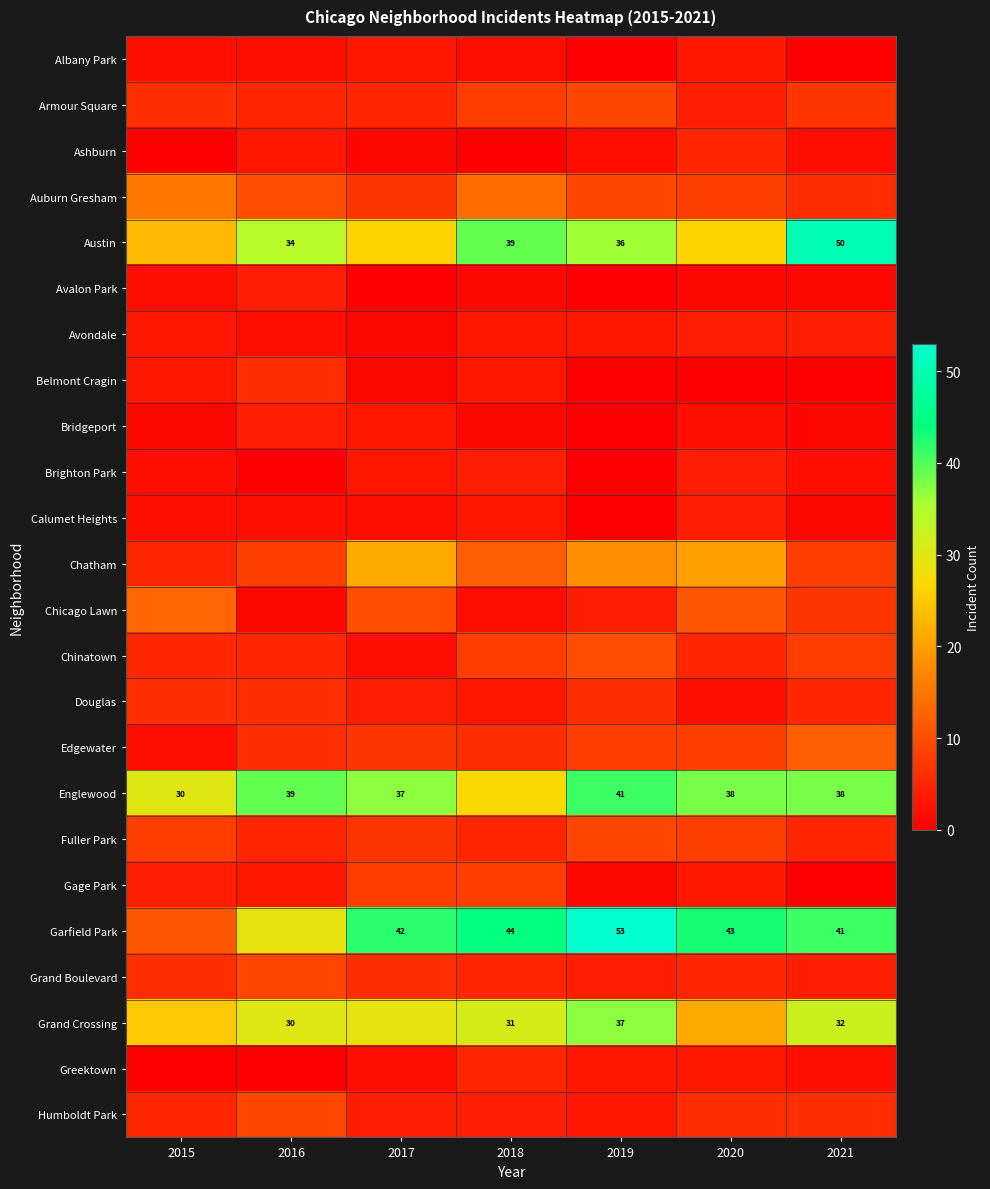

Which category has the lowest value across all series?

2019